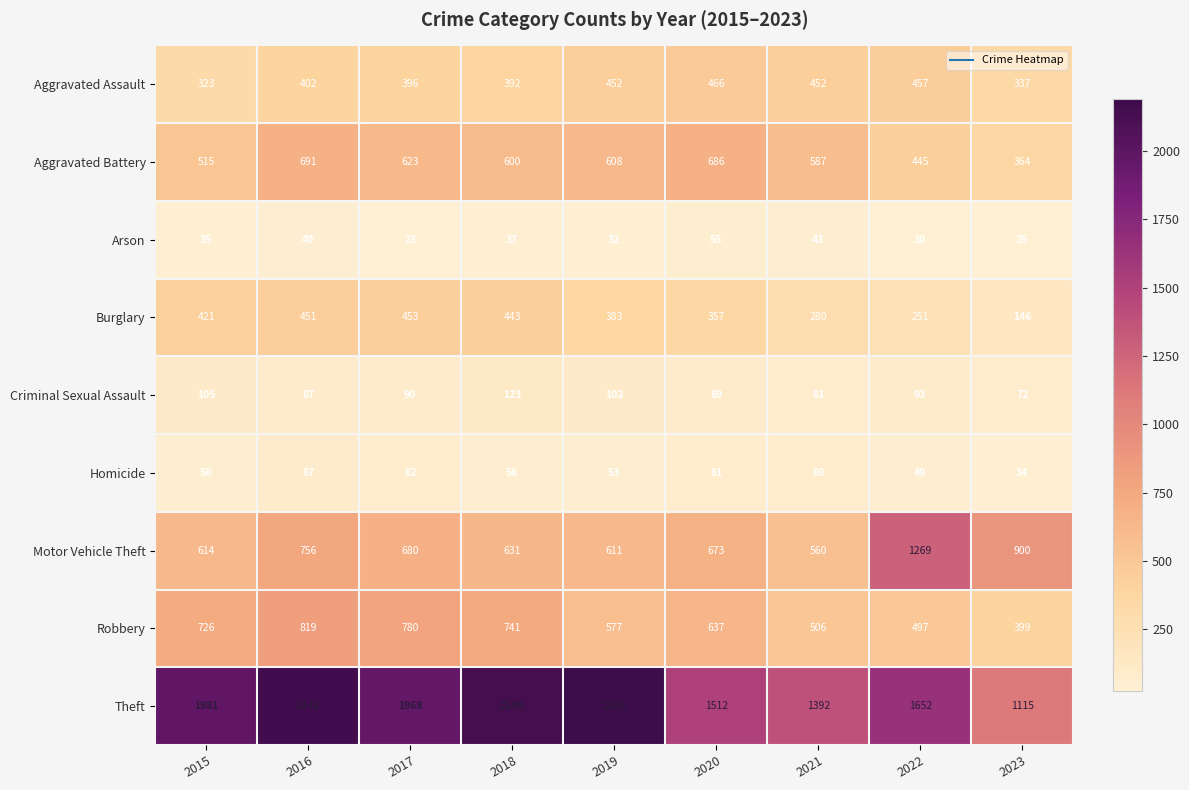

At which category does the chart reach its peak across all series?

2019